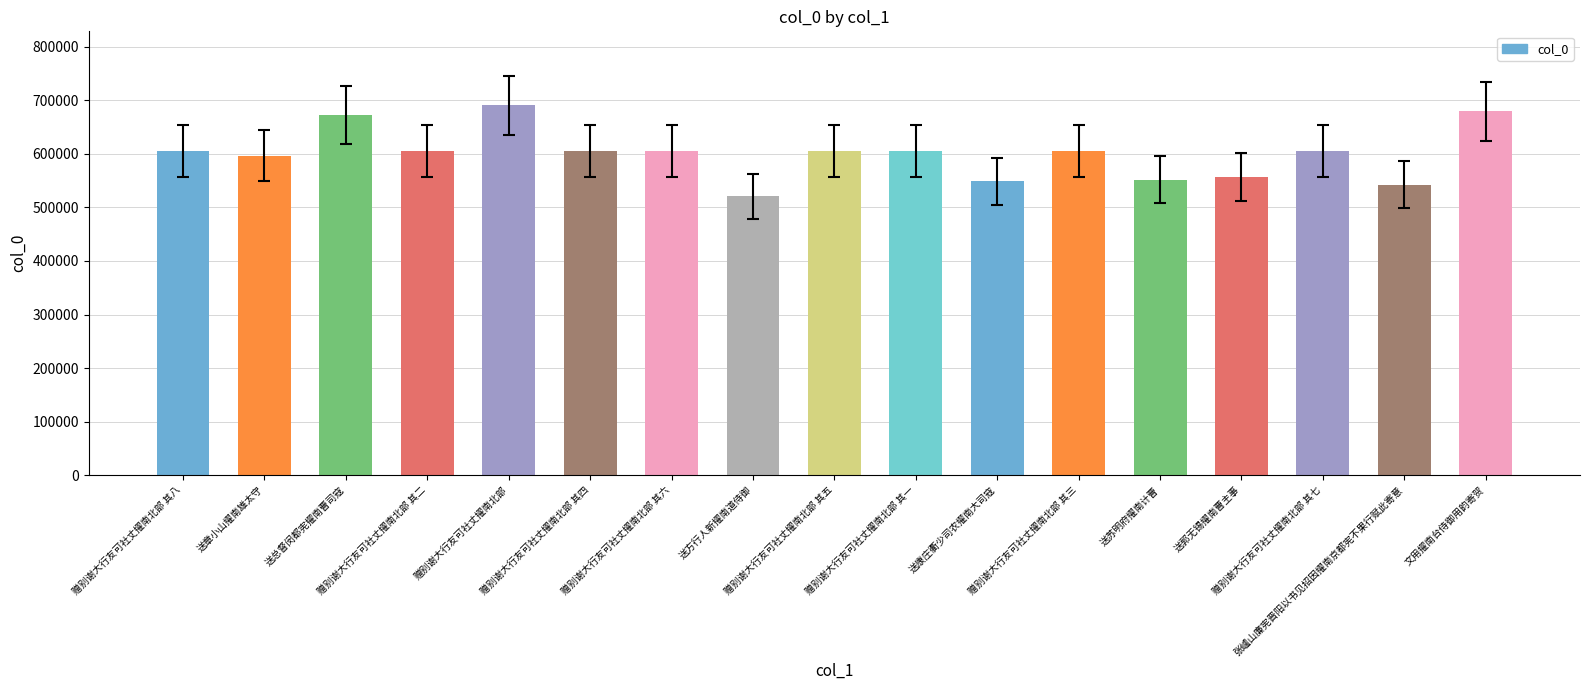

Is it true that the value at 赠别谢大行友可社丈擢南北部 其七 is 605323?

True